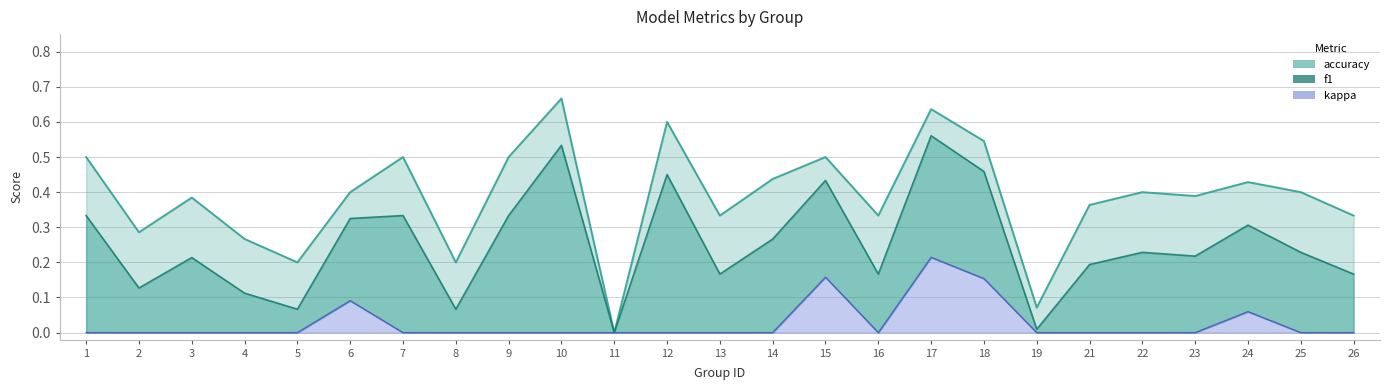

True or false: kappa and accuracy intersect in this chart.

False